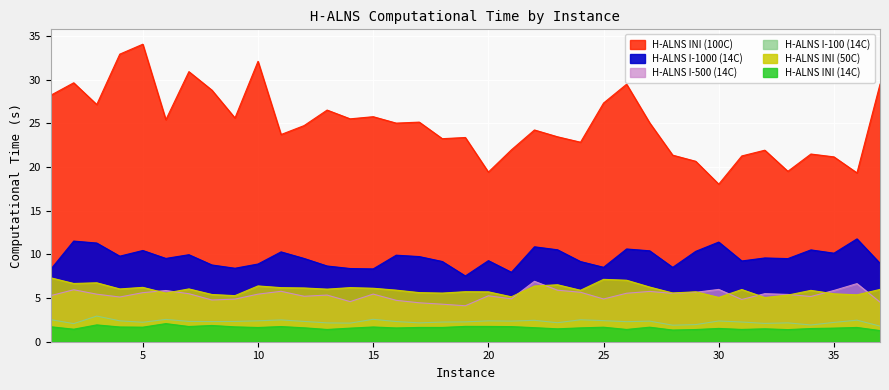

Reading right to left, extract all data points from this chart.

H-ALNS INI (14C): 37=1.3	36=1.6	35=1.6	34=1.5	33=1.4	32=1.5	31=1.4	30=1.5	29=1.4	28=1.3	27=1.7	26=1.4	25=1.7	24=1.6	23=1.5	22=1.6	21=1.7	20=1.8	19=1.8	18=1.6	17=1.6	16=1.6	15=1.7	14=1.6	13=1.4	12=1.6	11=1.7	10=1.6	9=1.7	8=1.9	7=1.7	6=2.1	5=1.7	4=1.7	3=1.9	2=1.4	1=1.7
H-ALNS INI (50C): 37=6.0	36=5.4	35=5.5	34=5.9	33=5.3	32=5.1	31=6.0	30=5.1	29=5.7	28=5.6	27=6.3	26=7.0	25=7.1	24=5.9	23=6.5	22=6.4	21=5.1	20=5.7	19=5.7	18=5.6	17=5.6	16=5.9	15=6.1	14=6.2	13=6.0	12=6.2	11=6.2	10=6.4	9=5.3	8=5.4	7=6.0	6=5.6	5=6.2	4=6.0	3=6.8	2=6.7	1=7.3
H-ALNS INI (100C): 37=29.5	36=19.3	35=21.2	34=21.5	33=19.5	32=21.9	31=21.3	30=18.0	29=20.7	28=21.4	27=25.1	26=29.5	25=27.3	24=22.9	23=23.5	22=24.3	21=22.0	20=19.4	19=23.4	18=23.3	17=25.2	16=25.0	15=25.8	14=25.5	13=26.5	12=24.8	11=23.7	10=32.1	9=25.6	8=28.8	7=30.9	6=25.4	5=34.1	4=32.9	3=27.2	2=29.7	1=28.2
H-ALNS I-100 (14C): 37=1.8	36=2.5	35=2.2	34=1.9	33=2.2	32=2.1	31=2.3	30=2.4	29=2.0	28=1.9	27=2.4	26=2.3	25=2.4	24=2.5	23=2.2	22=2.5	21=2.4	20=2.4	19=2.3	18=2.3	17=2.2	16=2.3	15=2.6	14=2.1	13=2.2	12=2.3	11=2.5	10=2.4	9=2.3	8=2.3	7=2.3	6=2.6	5=2.2	4=2.4	3=2.9	2=2.1	1=2.5
H-ALNS I-500 (14C): 37=4.5	36=6.7	35=5.9	34=5.2	33=5.4	32=5.5	31=4.8	30=6.0	29=5.7	28=5.5	27=5.8	26=5.6	25=4.9	24=5.7	23=5.9	22=6.9	21=4.9	20=5.3	19=4.1	18=4.3	17=4.5	16=4.7	15=5.5	14=4.6	13=5.3	12=5.2	11=5.8	10=5.4	9=4.9	8=4.8	7=5.5	6=5.9	5=5.6	4=5.1	3=5.4	2=6.0	1=5.3
H-ALNS I-1000 (14C): 37=9.0	36=11.8	35=10.1	34=10.5	33=9.5	32=9.6	31=9.3	30=11.4	29=10.4	28=8.5	27=10.4	26=10.6	25=8.5	24=9.2	23=10.5	22=10.9	21=8.0	20=9.3	19=7.5	18=9.2	17=9.8	16=9.9	15=8.3	14=8.4	13=8.7	12=9.5	11=10.3	10=8.9	9=8.4	8=8.8	7=10.0	6=9.5	5=10.5	4=9.8	3=11.3	2=11.5	1=8.3